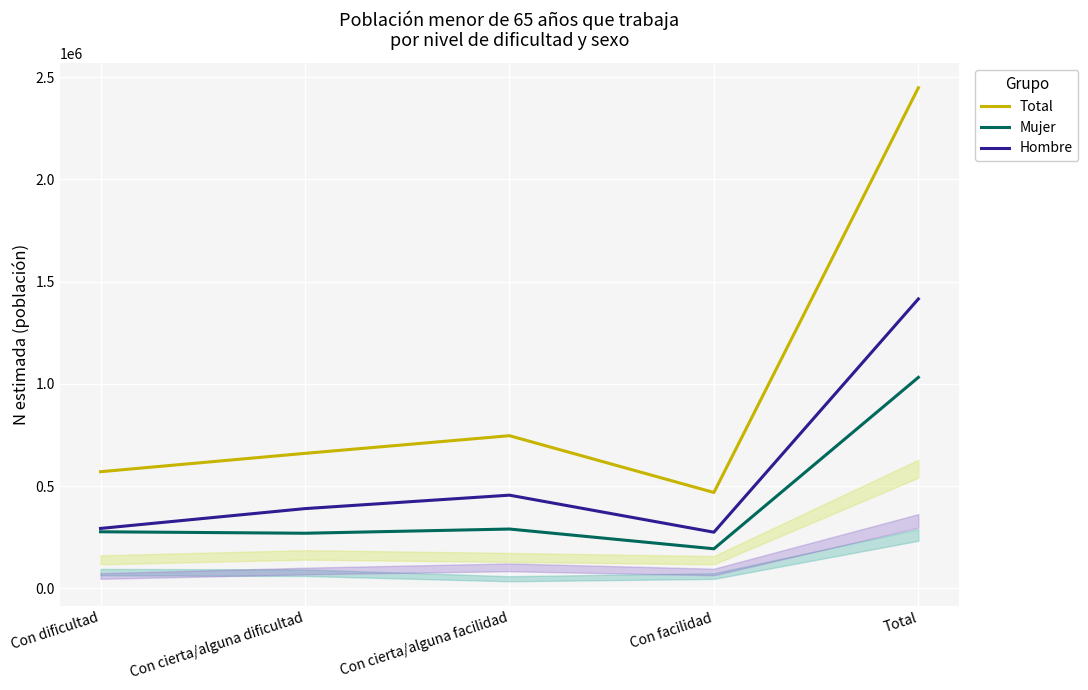

The value of Total at Con facilidad is 469212. True or false?

True